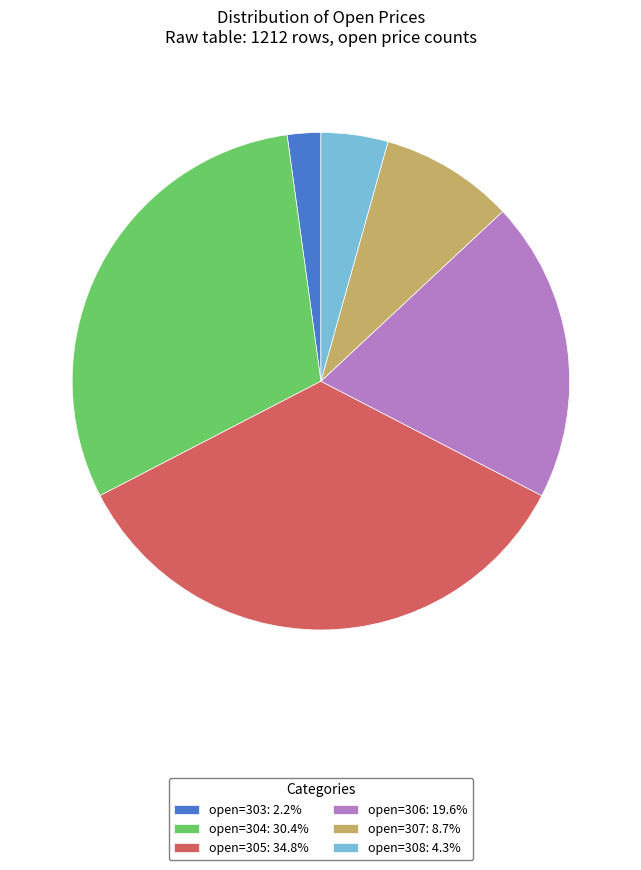

Which category has the smallest portion of the pie?

open=303